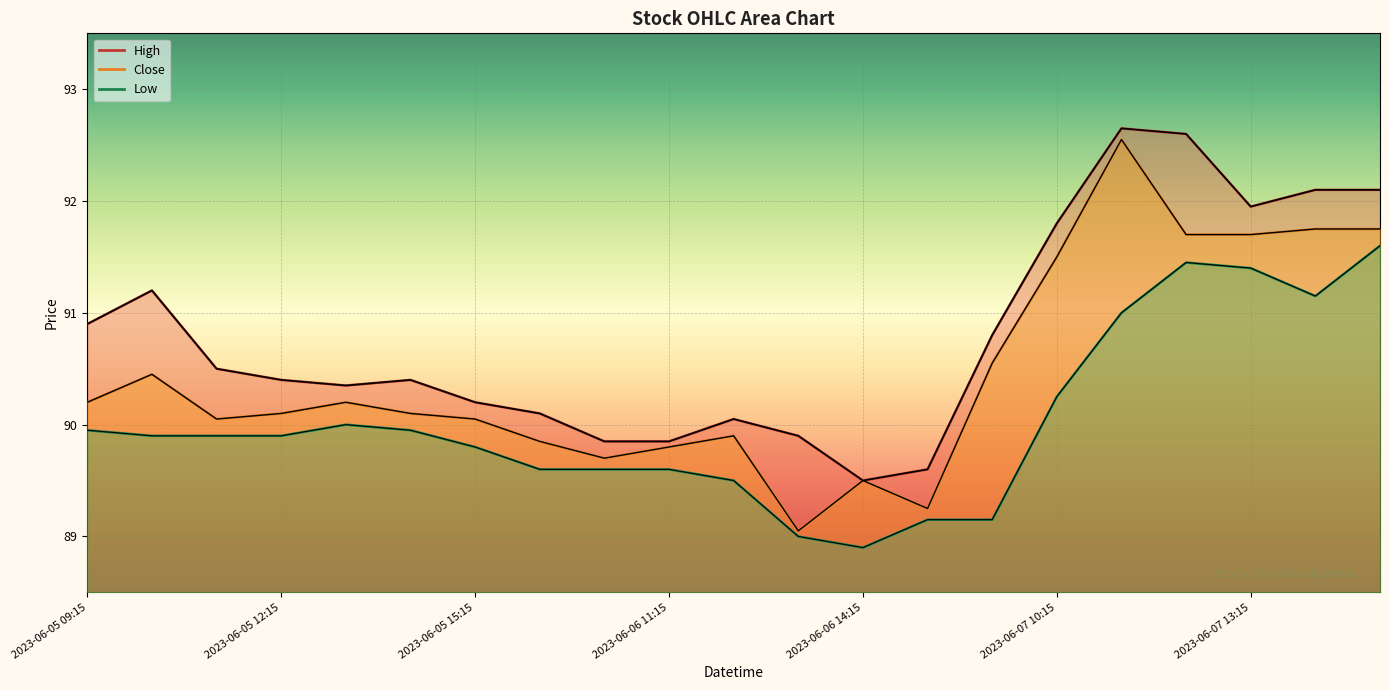

At which category is the sum across all series the highest?

2023-06-07 11:15